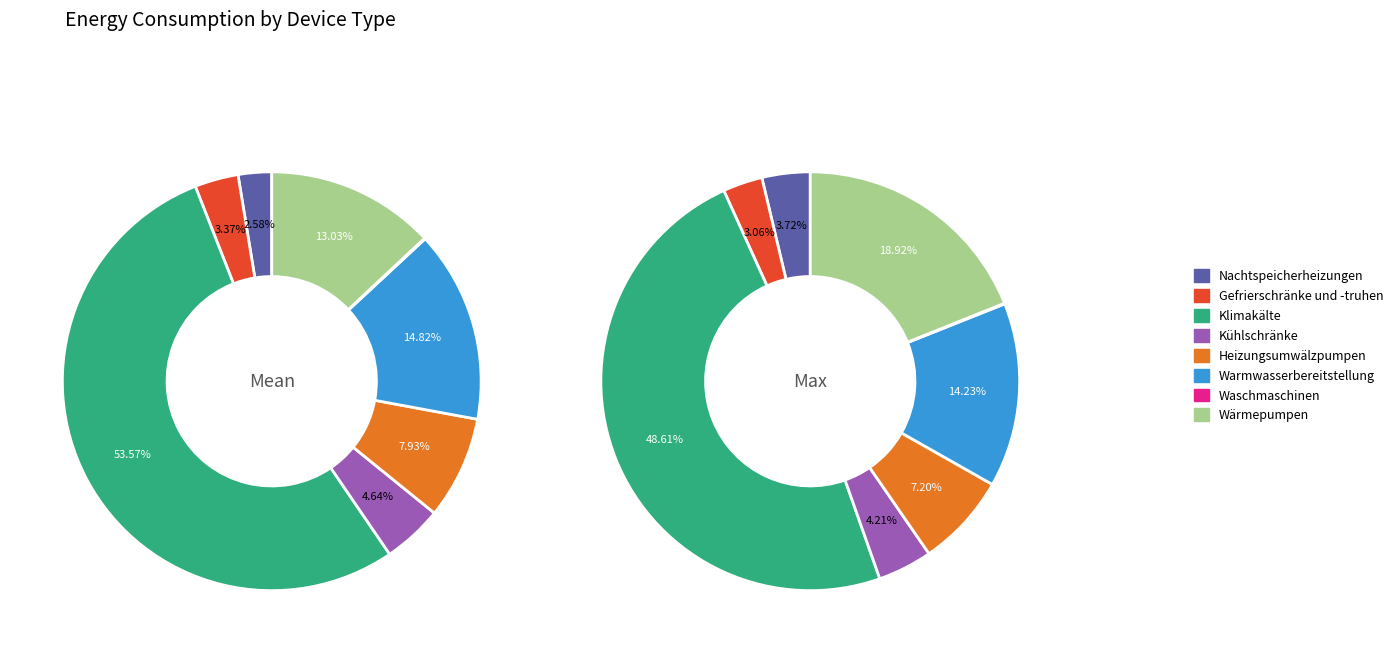

Is 5 the majority of the pie?

No